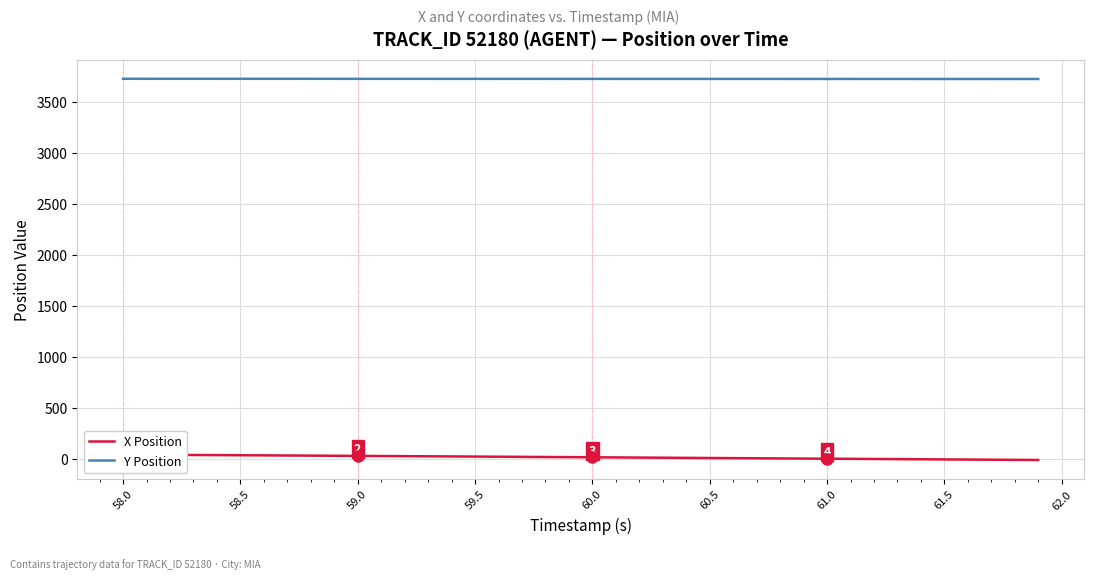

True or false: X Position and Y Position cross at least once.

False